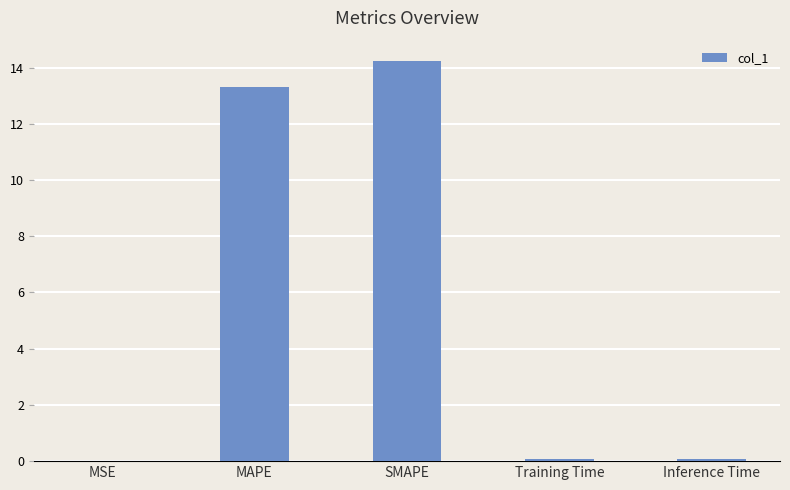

Read the value at SMAPE.

14.2